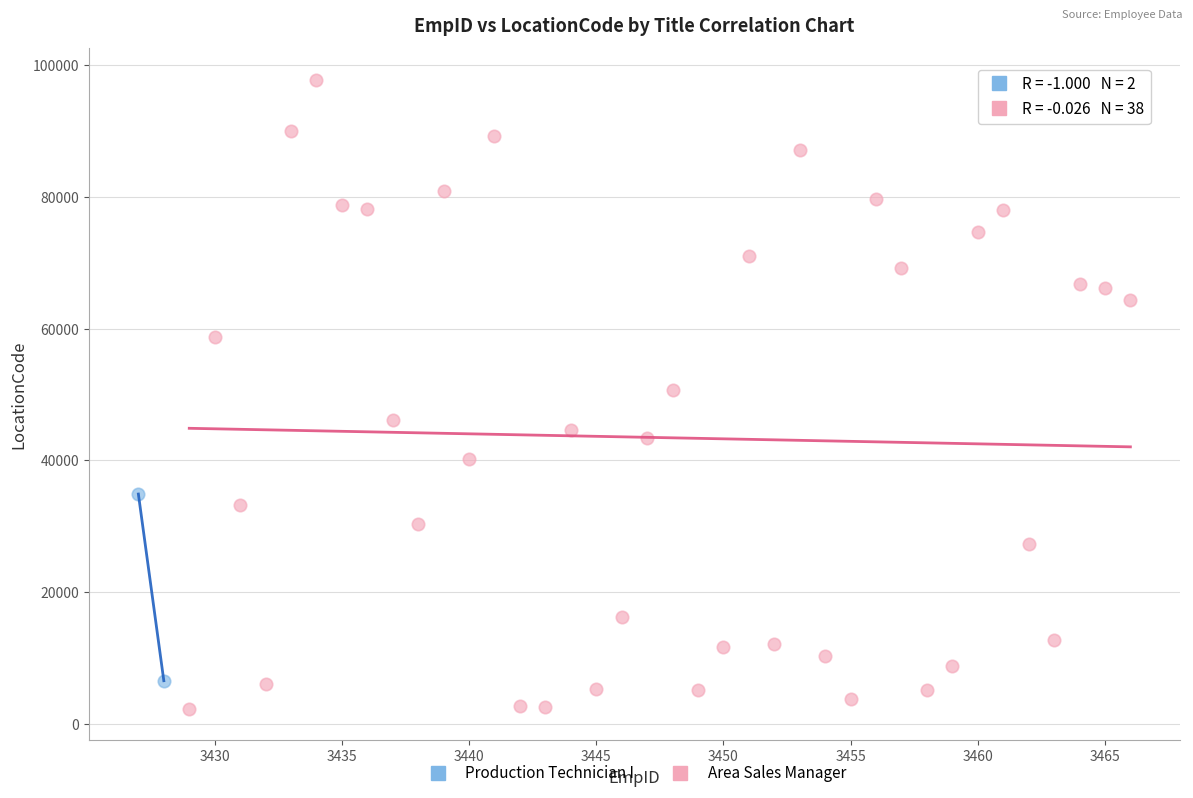

What are all the series names shown in the legend?

Production Technician I, Area Sales Manager